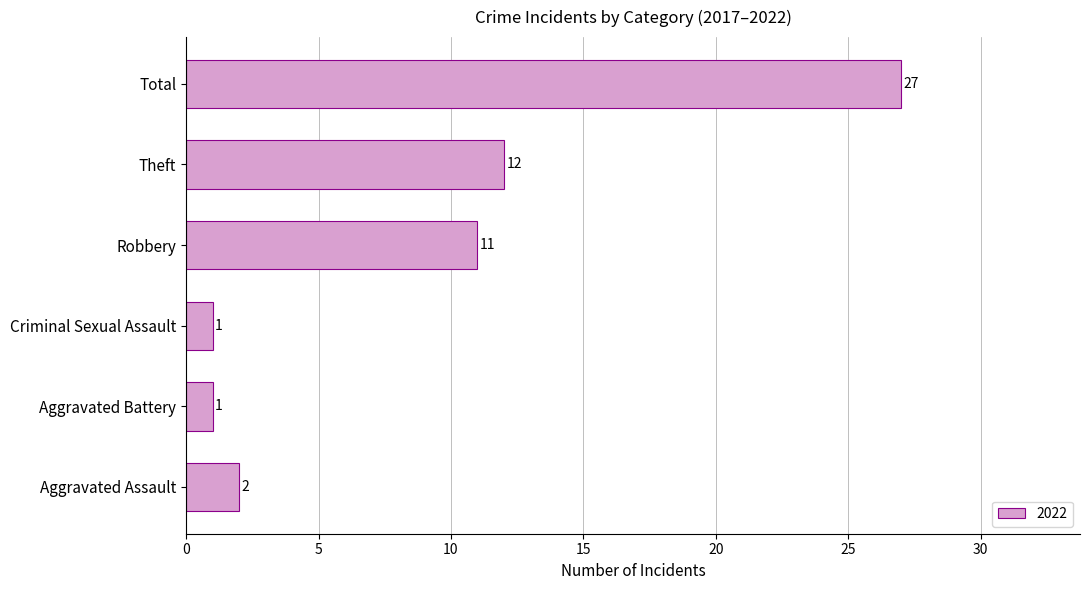

Where is the data nearest to the value 14?

Theft